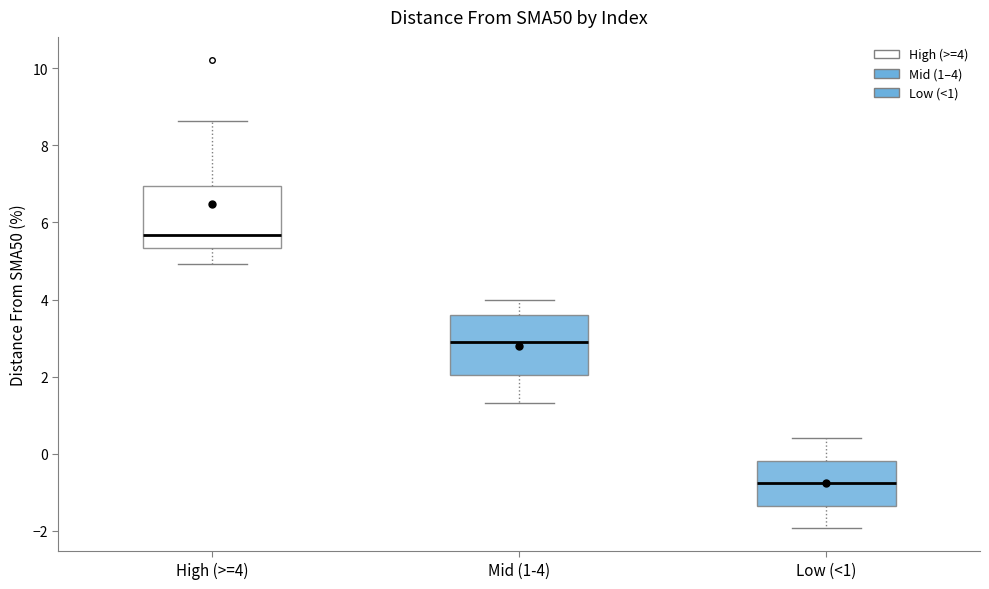

Where does the lower whisker of the box for Low (<1) end on the y-axis? The values are not printed on the chart, so give them approximately, as read against the axis.

-2.0